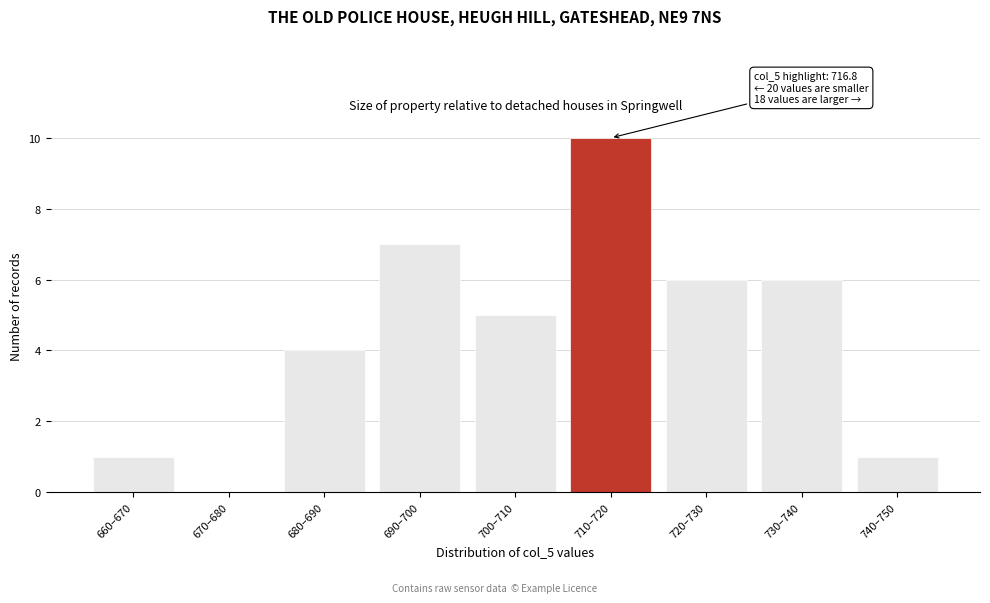

Reading left to right, list all the values displayed in this chart.

660–670=1	670–680=0	680–690=4	690–700=7	700–710=5	710–720=10	720–730=6	730–740=6	740–750=1